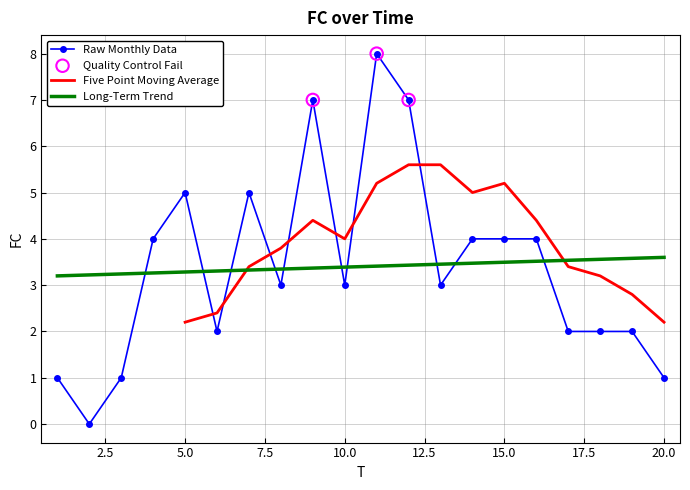

Between 11 and 14, which is larger?

11